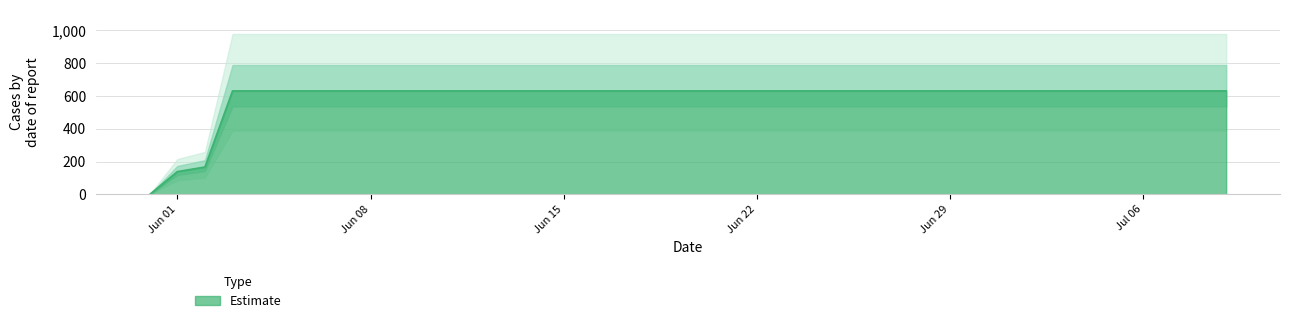

What is the sum of the values at Jun 22 and Jun 29?

1262